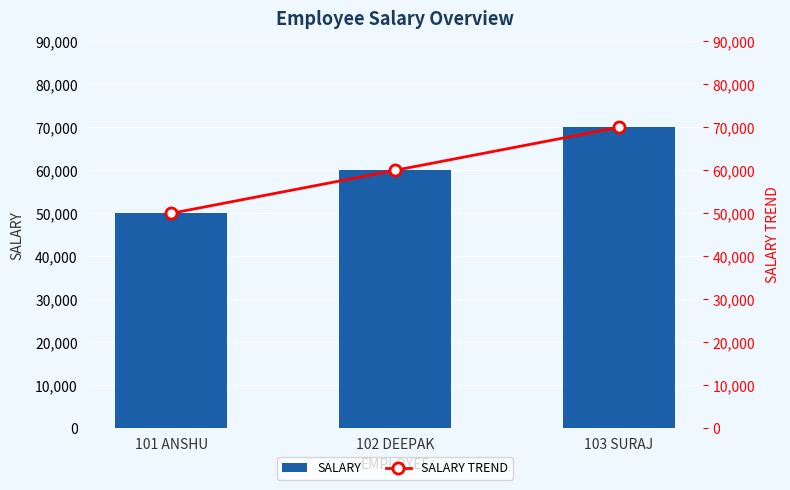

Is the value of SALARY at 103 SURAJ greater than the value of SALARY TREND at 102 DEEPAK?

Yes